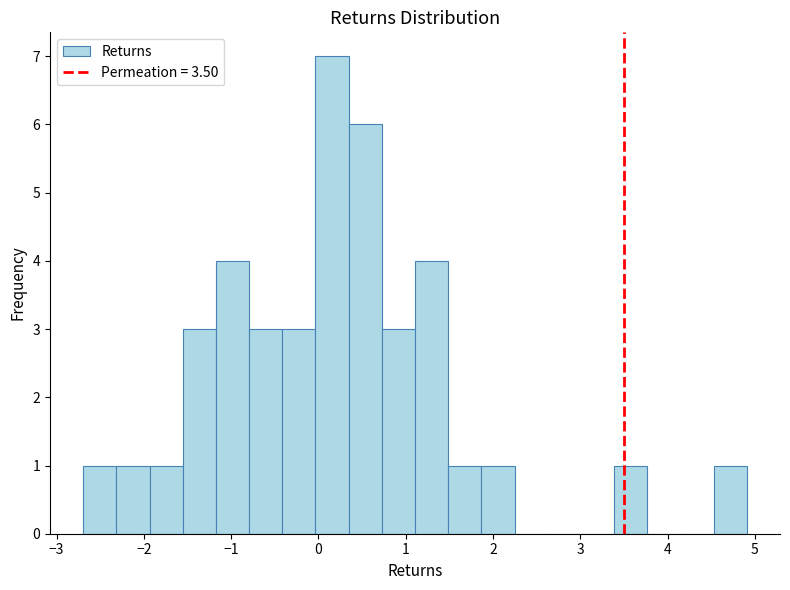

Around what value on the x-axis is the tallest bar? Give the approximate position of its centre, as read against the axis.

0.2